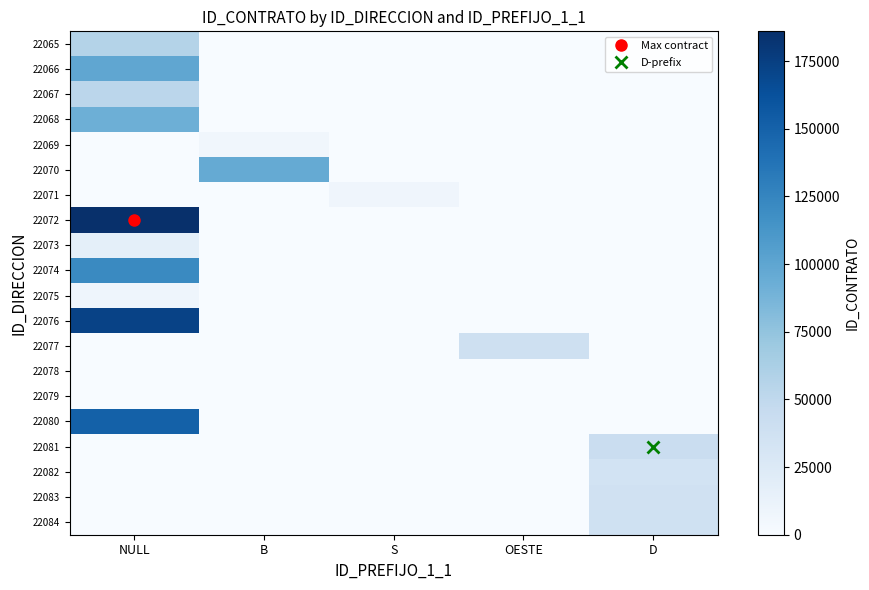

Which series has the largest total across all categories?

22072